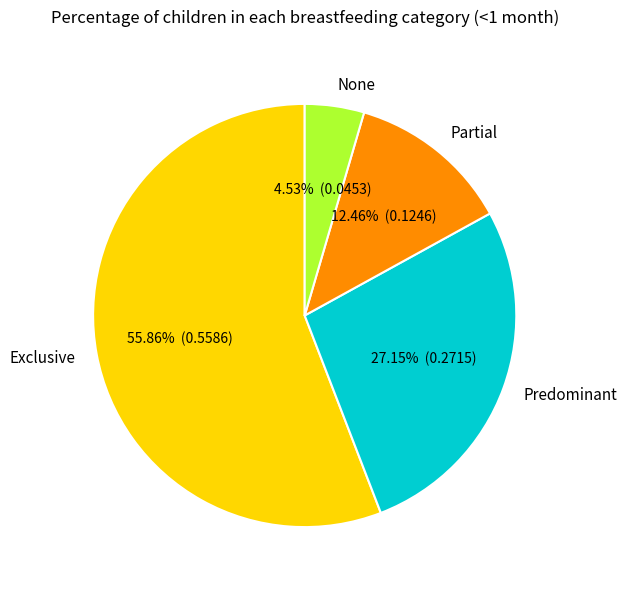

What percentage is NOT represented by Exclusive?

44.1%